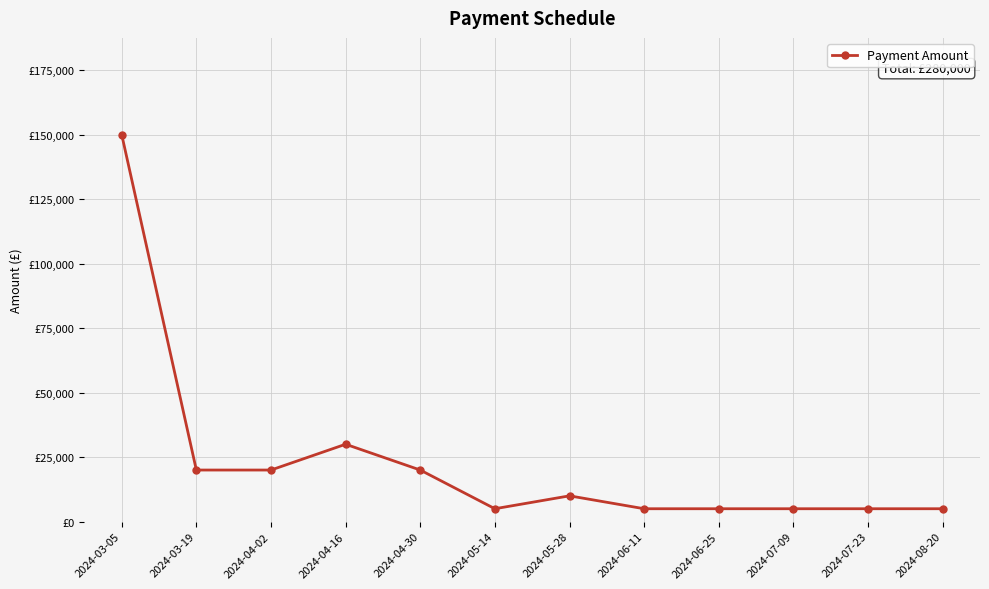

How many interior local peaks (higher than both neighbors) does the data have?

2